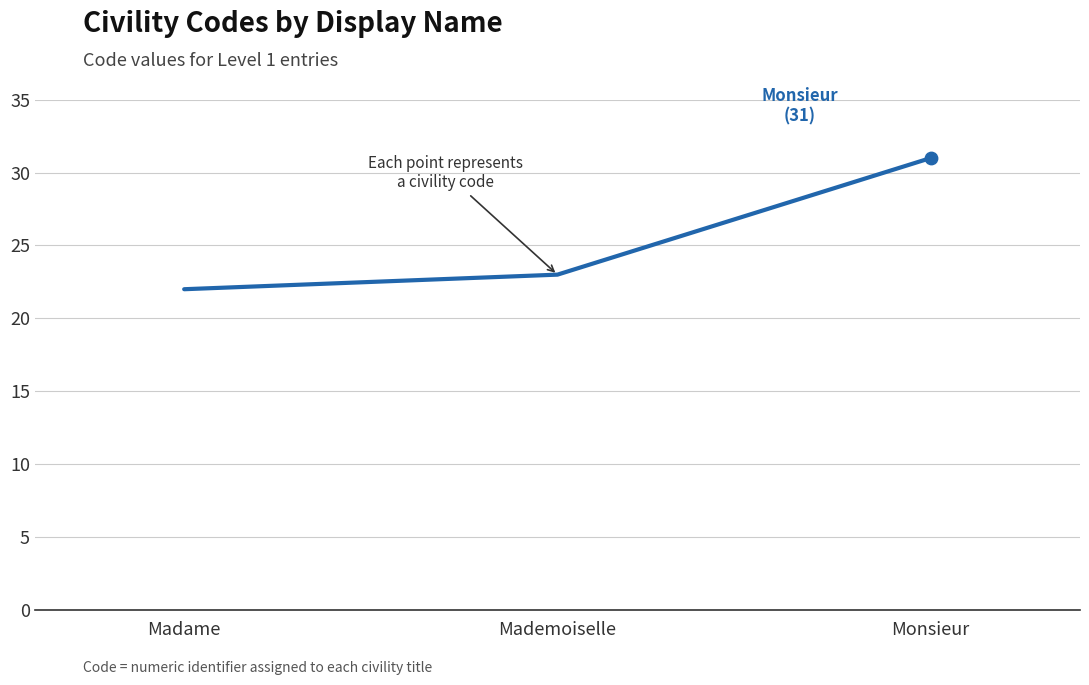

Which has a higher value, Monsieur or Mademoiselle?

Monsieur